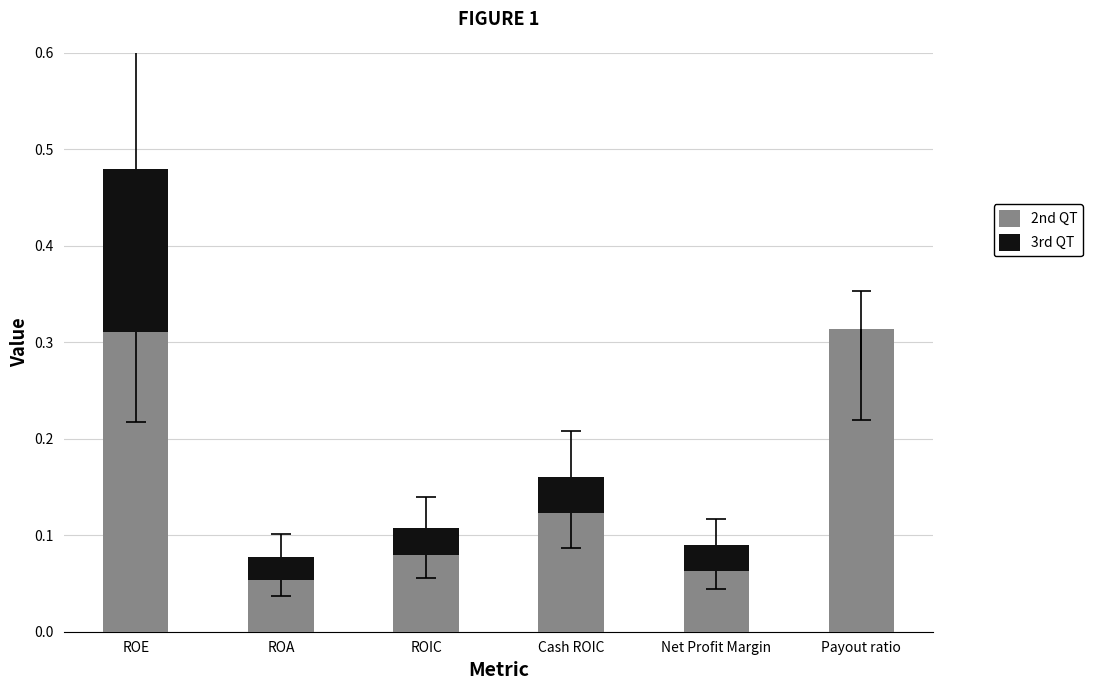

What is the highest value of the 3rd QT series?

0.2